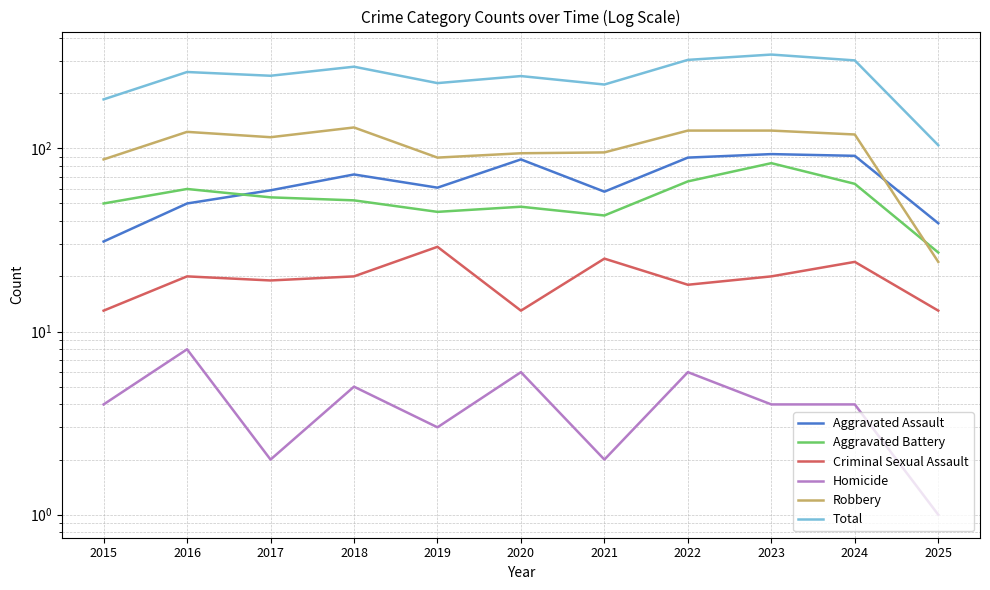

List the series in order of their peak value, highest first.

Total, Robbery, Aggravated Assault, Aggravated Battery, Criminal Sexual Assault, Homicide